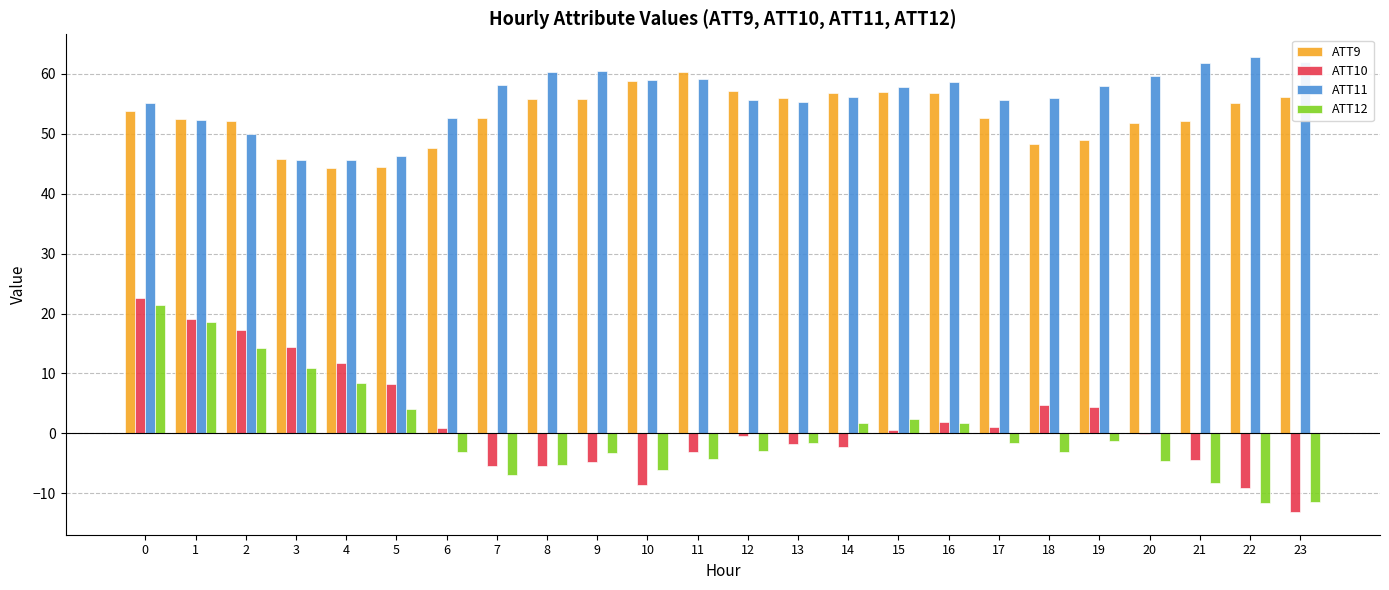

Which label corresponds to the largest value in the chart?

22